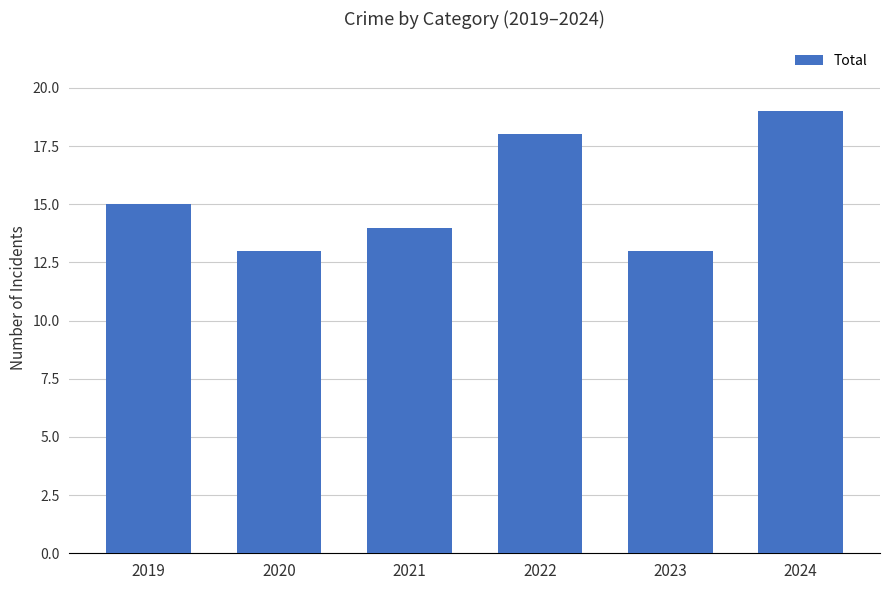

Count the number of categories in the chart.

6